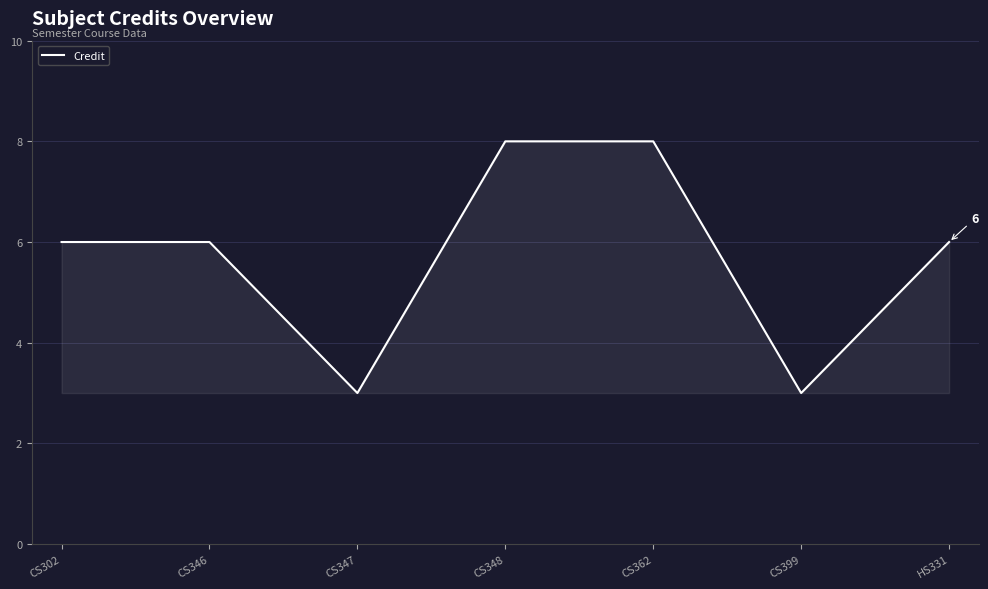

True or false: the data shows 3 at CS347.

True